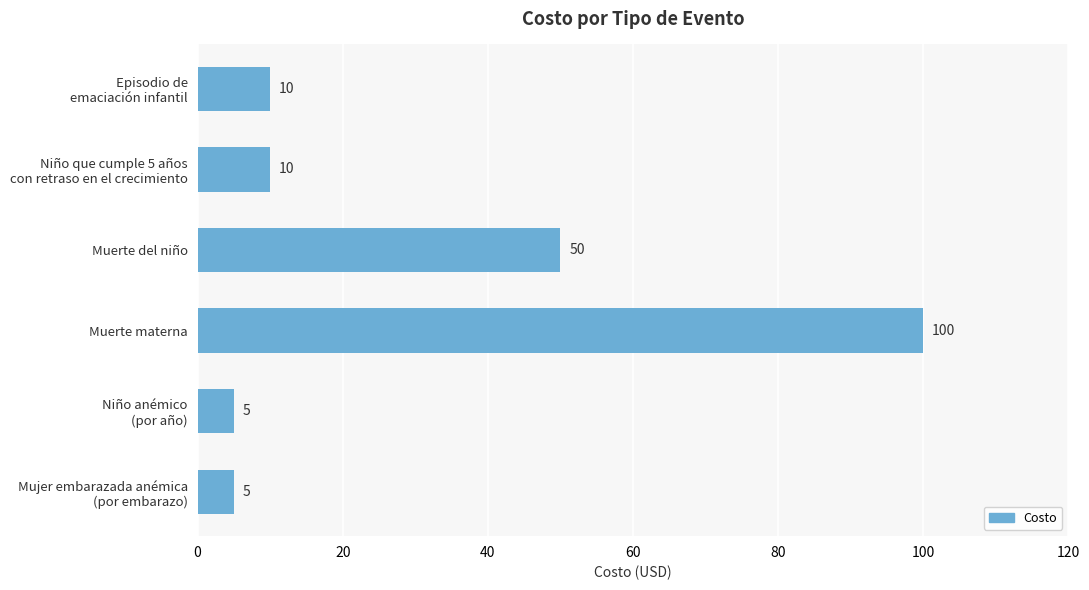

True or false: the data shows 50 at Muerte del niño.

True